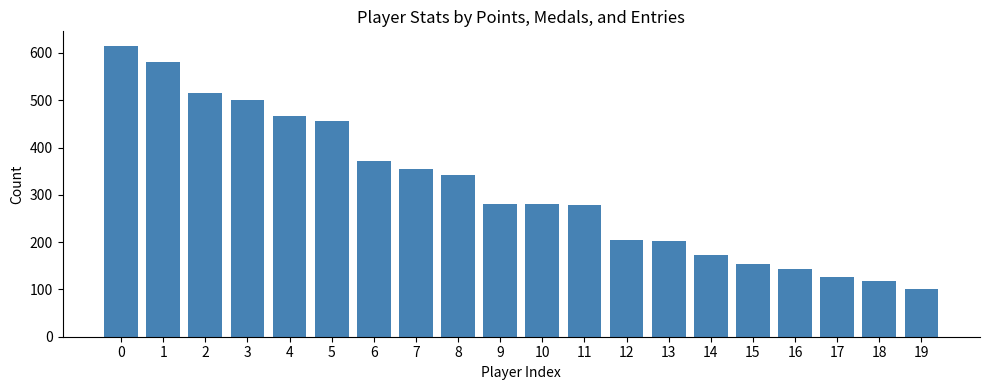

The value at 15 is 153. True or false?

True